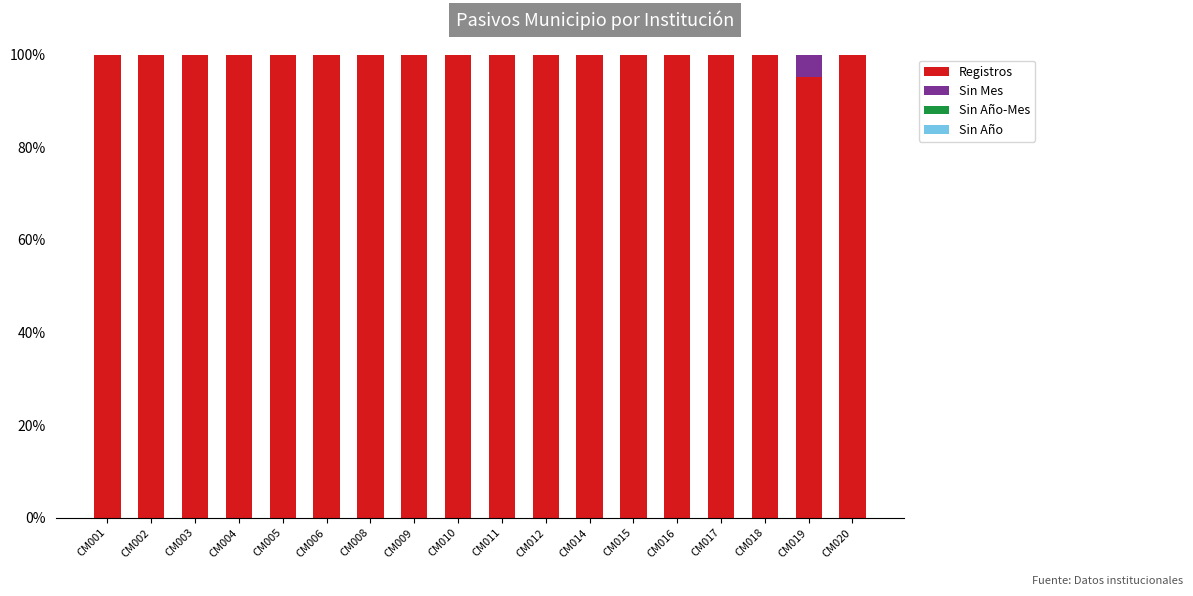

The Registros series shows 100.0 at CM008. True or false?

True